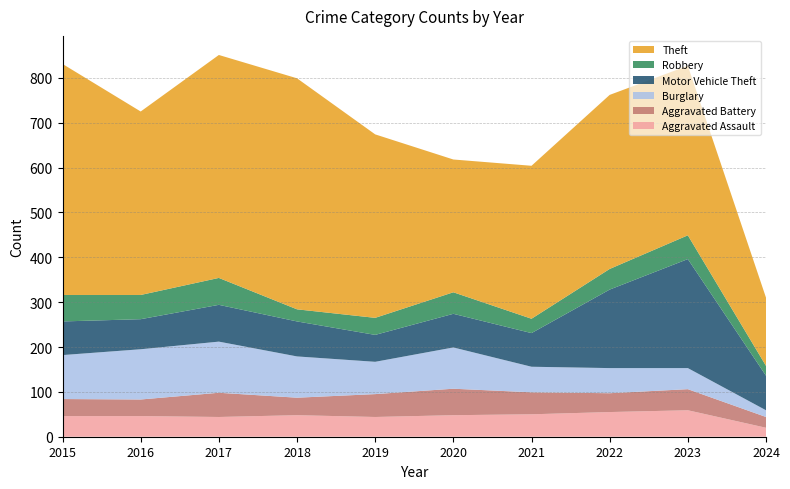

Reading left to right, extract all data points from this chart.

Aggravated Assault: 2015=46	2016=46	2017=44	2018=48	2019=44	2020=48	2021=50	2022=55	2023=59	2024=20
Aggravated Battery: 2015=38	2016=37	2017=54	2018=39	2019=51	2020=59	2021=49	2022=42	2023=47	2024=24
Burglary: 2015=98	2016=112	2017=114	2018=92	2019=72	2020=92	2021=57	2022=56	2023=47	2024=15
Motor Vehicle Theft: 2015=75	2016=67	2017=82	2018=78	2019=60	2020=75	2021=75	2022=175	2023=243	2024=77
Robbery: 2015=59	2016=54	2017=60	2018=27	2019=38	2020=48	2021=32	2022=46	2023=53	2024=22
Theft: 2015=515	2016=409	2017=497	2018=515	2019=409	2020=296	2021=341	2022=388	2023=378	2024=152